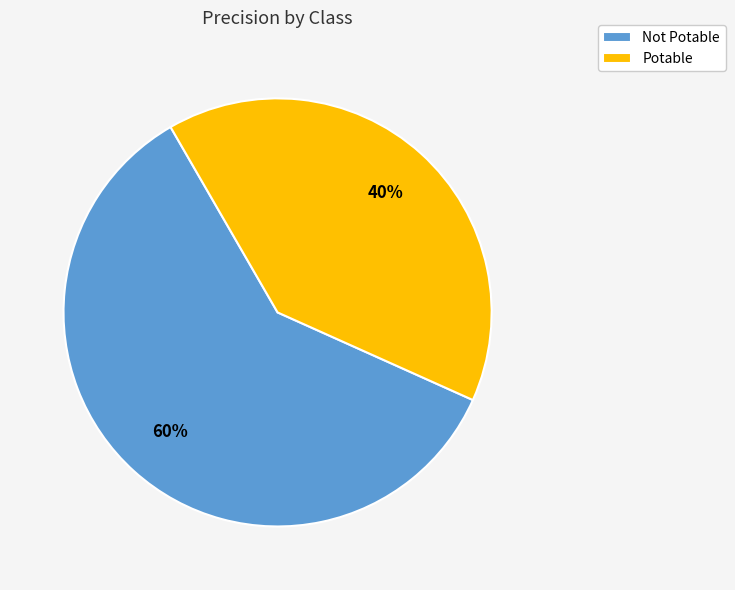

How many slices are in this pie chart?

2